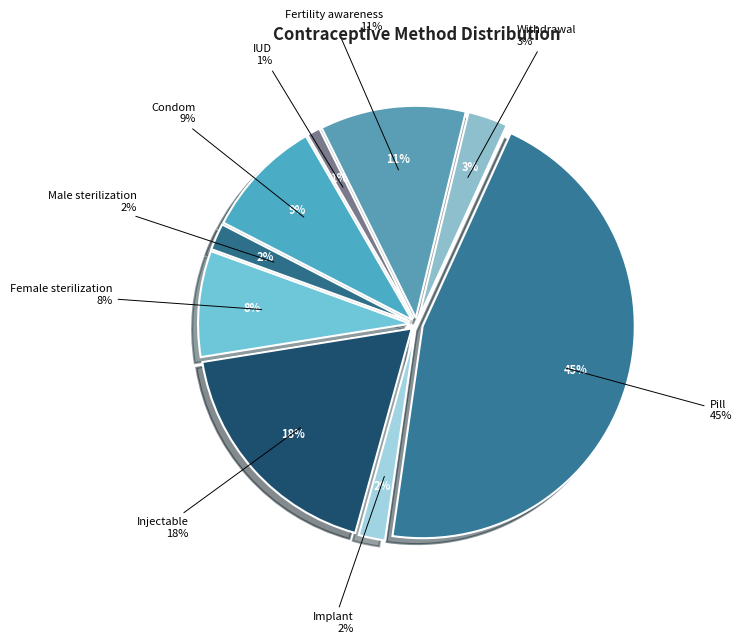

What portion of the pie excludes Pill?

54.5%